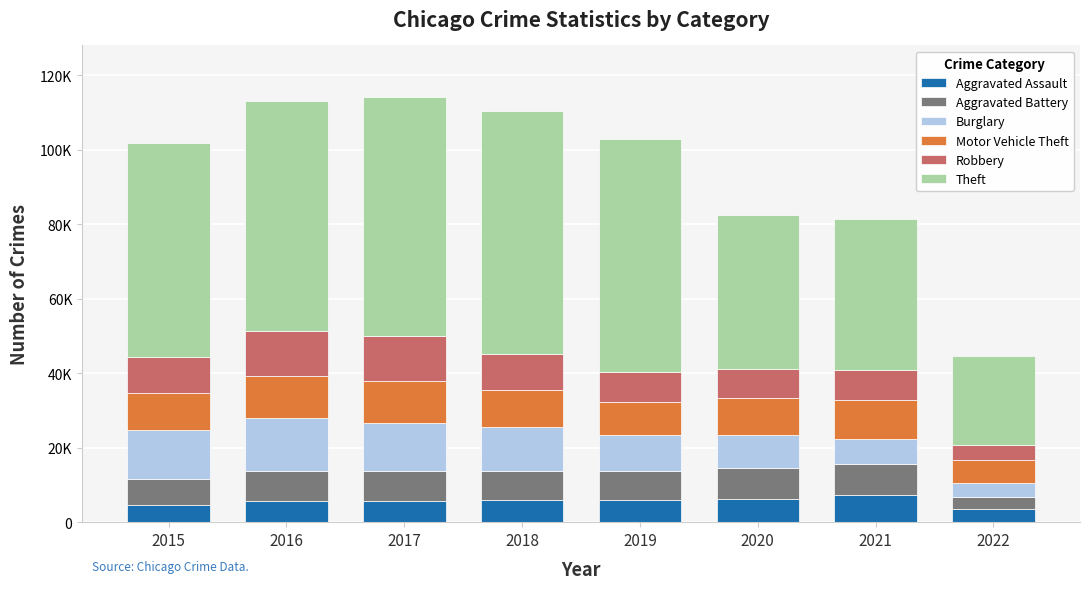

What are all the series names shown in the legend?

Aggravated Assault, Aggravated Battery, Burglary, Motor Vehicle Theft, Robbery, Theft